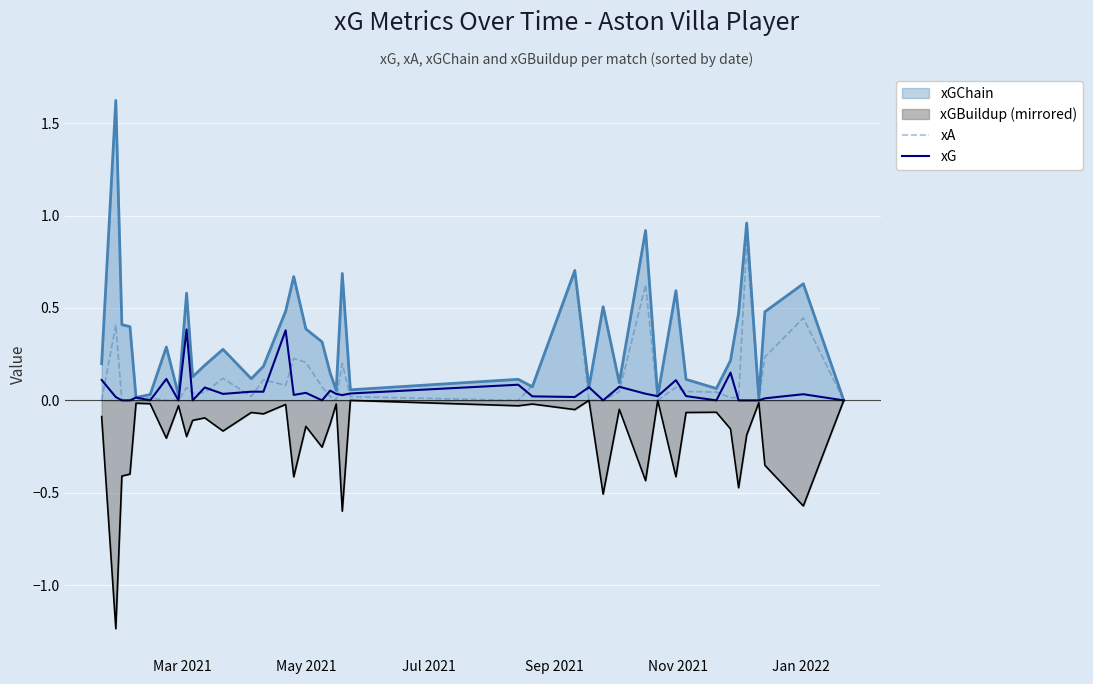

Which series has the widest spread of values?

xGChain